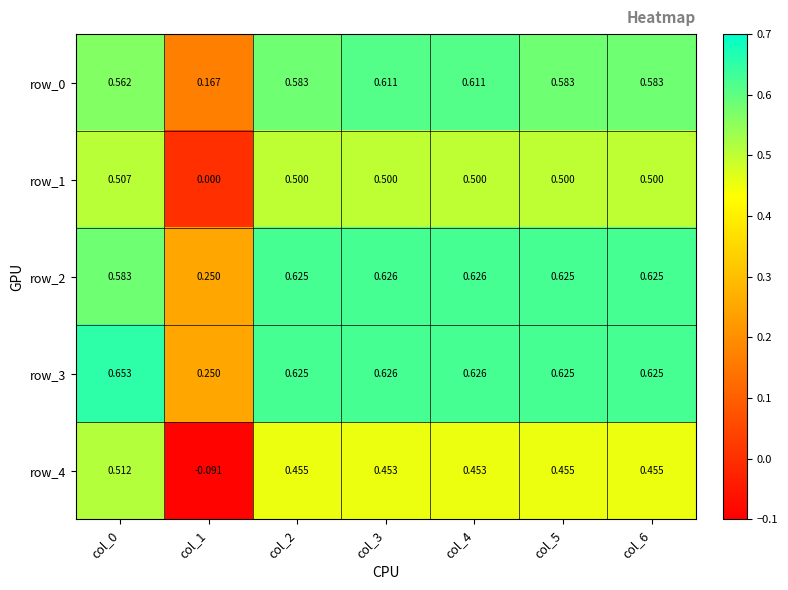

Between col_0 and col_3, which series saw the biggest shift?

row_4